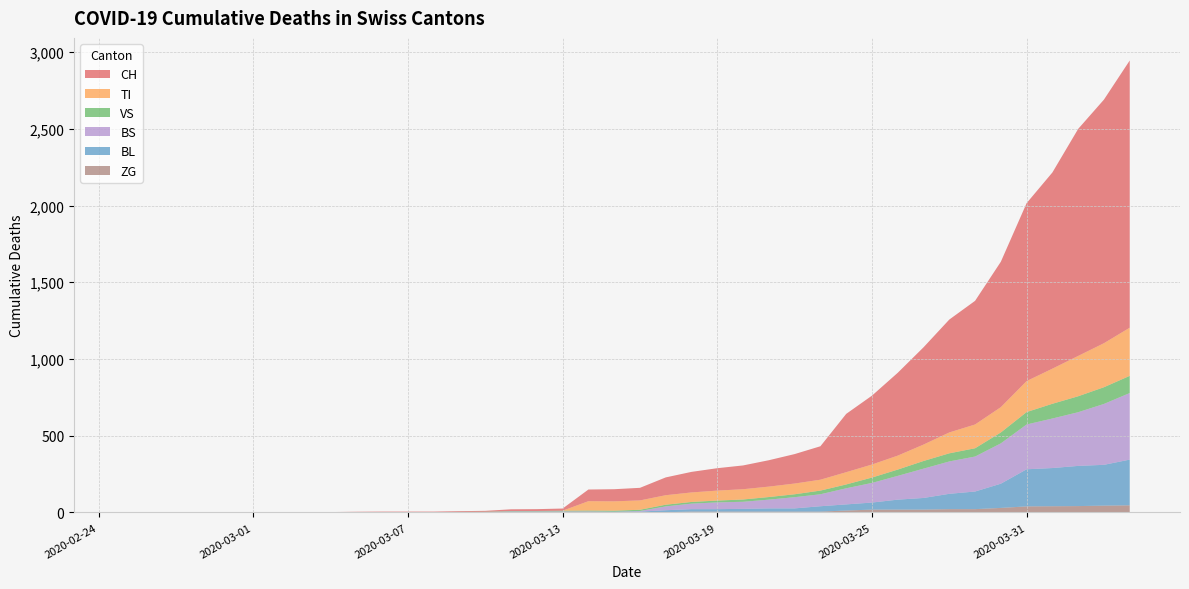

Reading left to right, transcribe all the data shown in this chart.

CH: 0	0	0	0	0	0	0	0	0	2	3	3	3	5	6	11	12	14	76	79	82	116	134	146	155	172	192	218	380	449	540	634	736	806	948	1160	1279	1480	1588	1742
TI: 0	0	0	0	0	0	0	0	0	0	0	0	0	0	0	0	0	0	61	61	61	62	62	65	67	68	70	71	80	85	91	107	136	155	165	202	229	263	287	314
VS: 0	0	0	2	2	2	2	2	2	2	2	2	2	2	2	3	3	5	6	6	8	11	11	12	15	17	19	24	25	35	41	50	53	54	71	81	96	104	109	112
BL: 0	0	0	0	0	0	0	0	0	0	0	0	0	1	2	2	2	2	2	5	5	13	16	16	18	21	21	35	40	46	65	76	100	115	158	242	249	262	266	298
BS: 0	0	0	0	0	0	0	0	0	0	0	0	0	0	0	4	4	4	4	0	4	25	36	44	46	57	73	78	105	128	155	191	211	228	263	292	323	350	397	434
ZG: 0	0	0	0	0	0	0	0	0	0	0	0	0	0	0	0	0	0	0	0	0	1	5	5	5	5	5	5	12	18	18	18	21	21	29	39	40	41	44	46